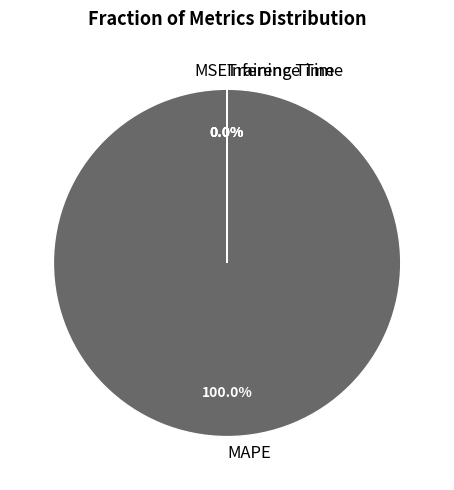

What is the majority slice?

MAPE